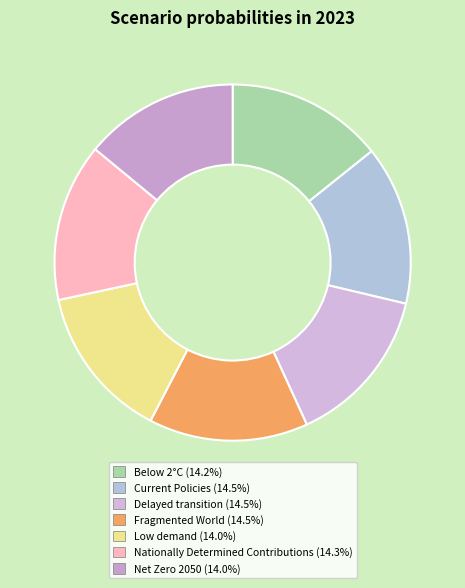

Combined, what portion of the pie is Below 2°C and Current Policies?

28.7%